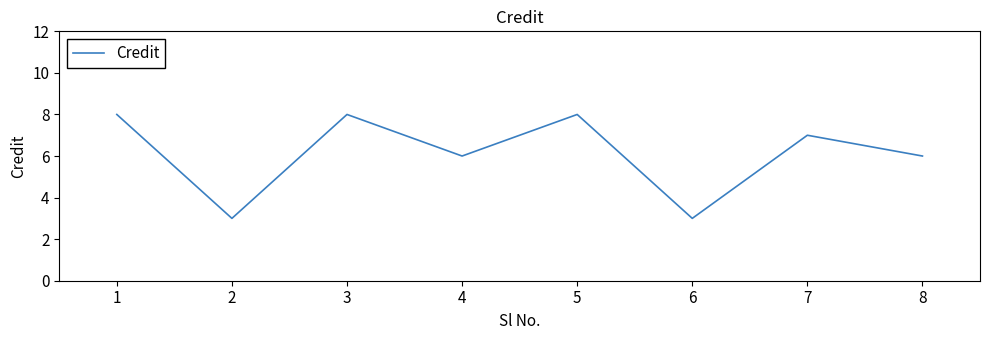

Where does the data first go above 7?

1